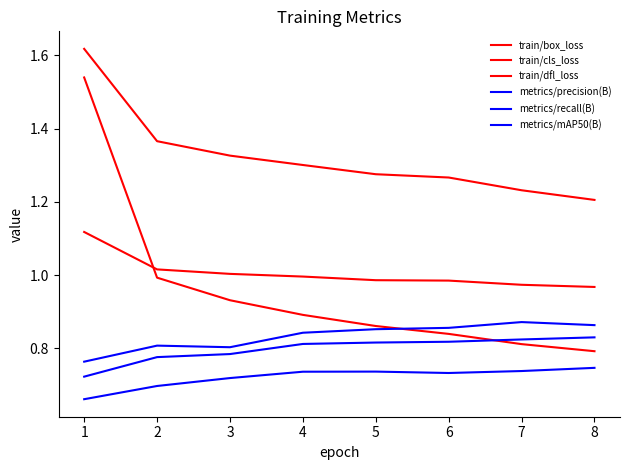

What is the total value across all series at 5?

5.5